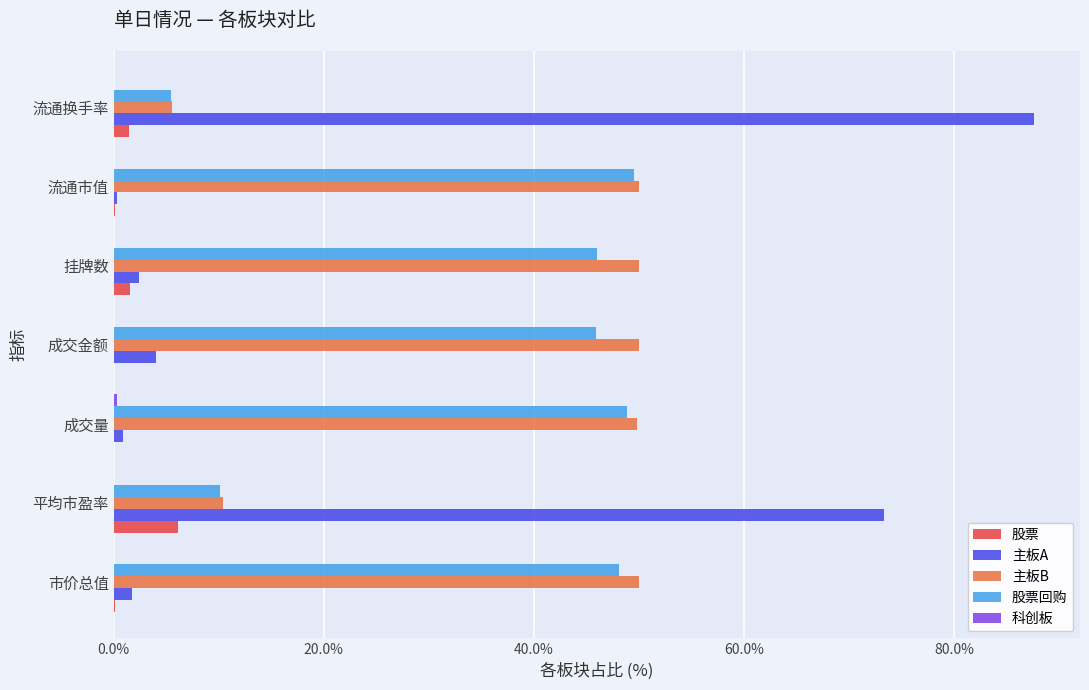

Which series has the widest spread of values?

主板A